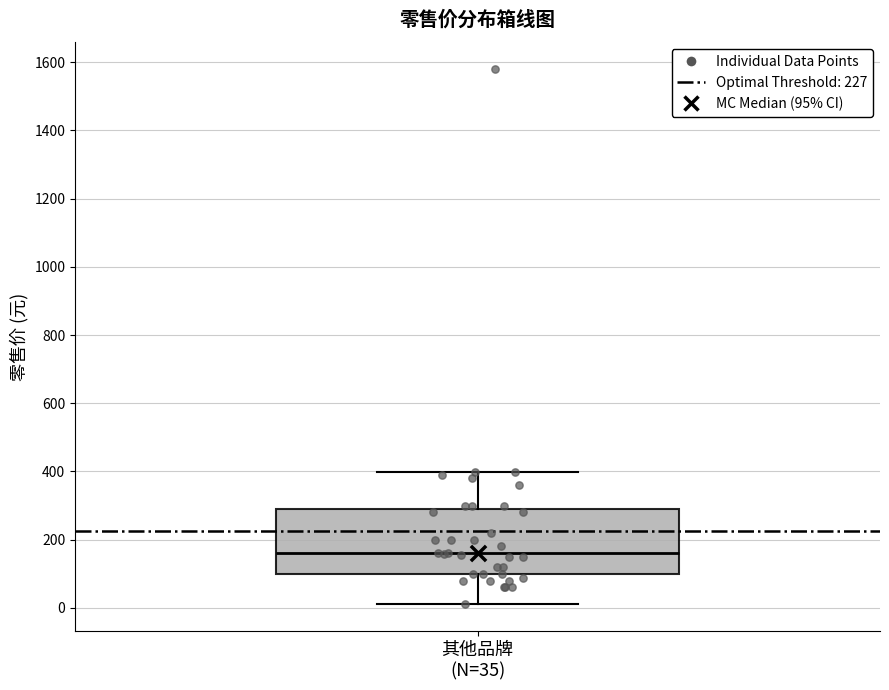

Where does the median line of the box for 其他品牌 (N=35) sit on the y-axis? The values are not printed on the chart, so give them approximately, as read against the axis.

160